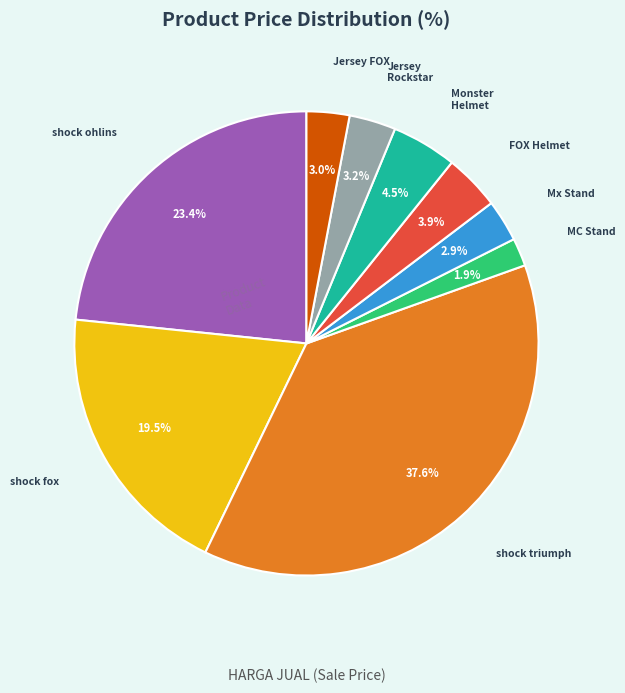

Is there a majority slice in this chart?

No